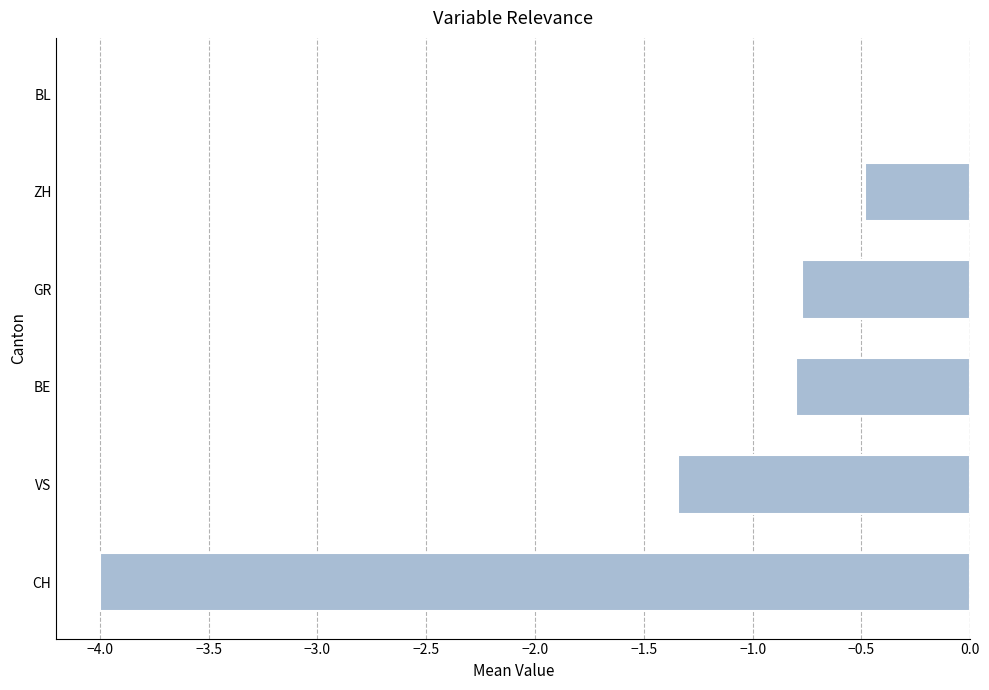

At which category does the chart reach its peak across all series?

BL